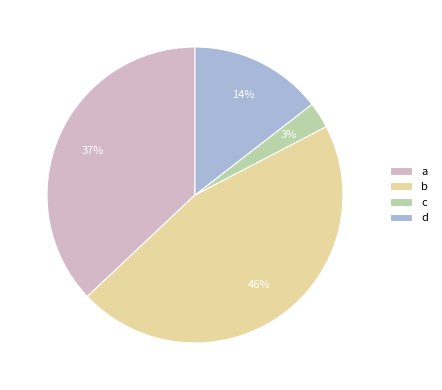

How many slices are in this pie chart?

4